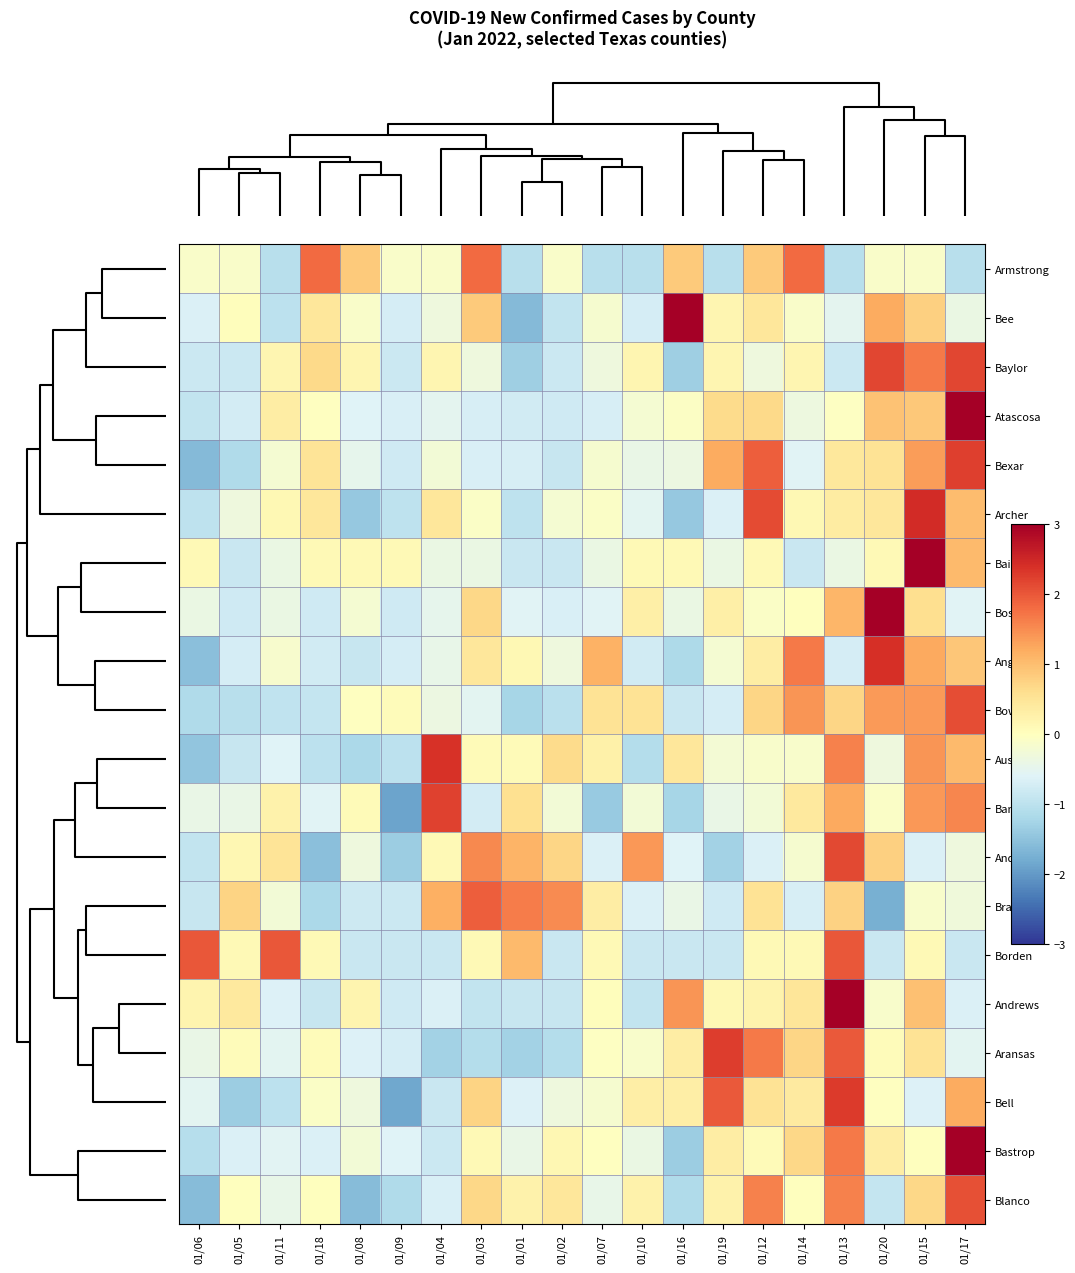

Which label corresponds to the smallest value in the chart?

01/09